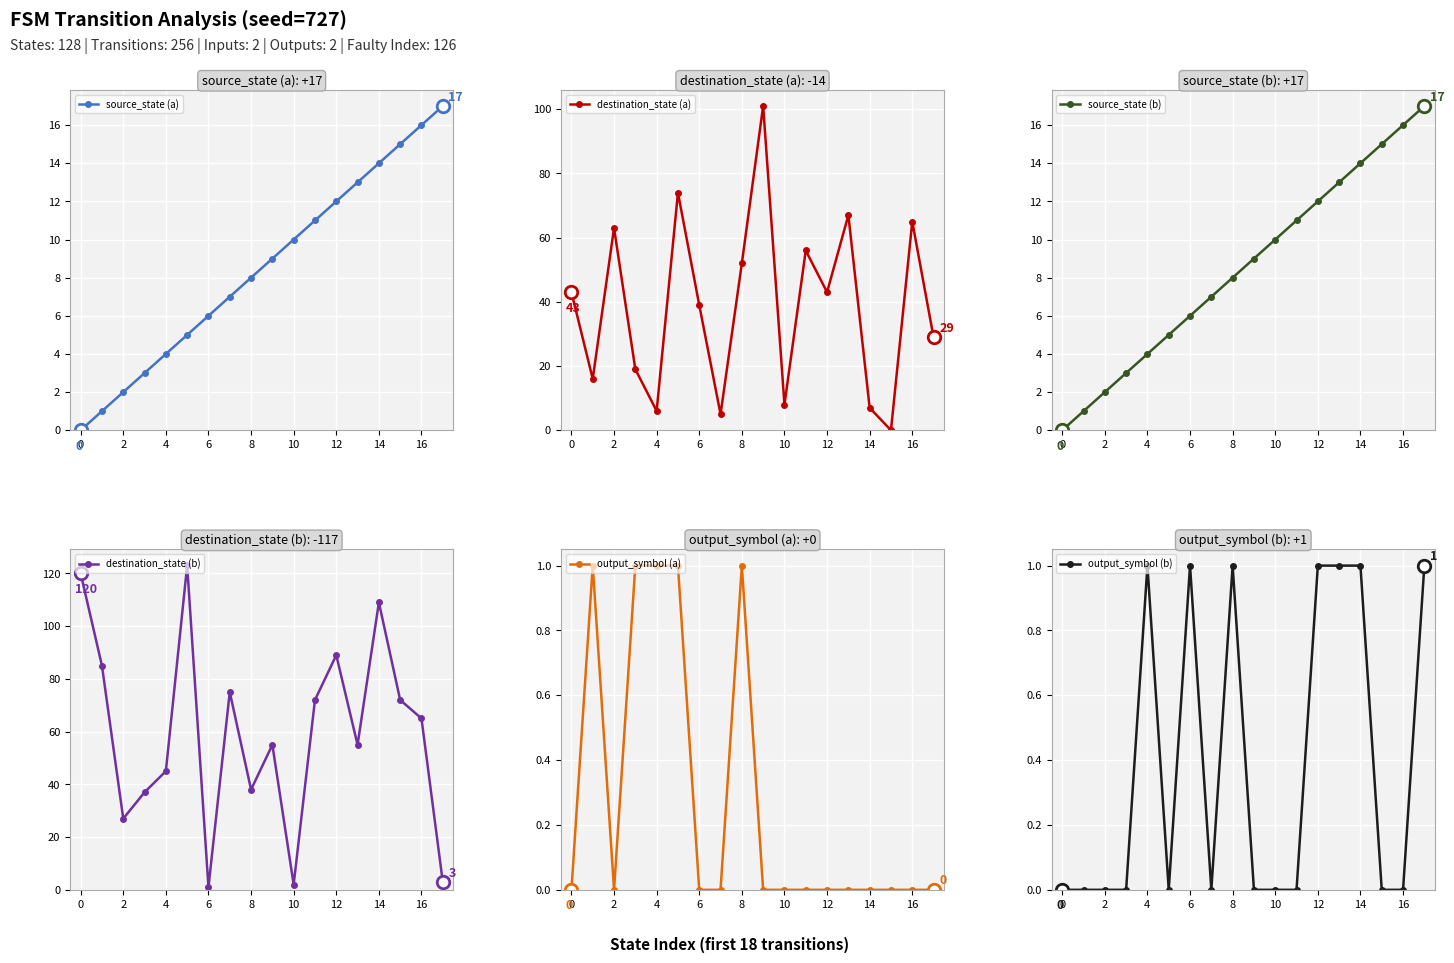

What is the difference between the highest and lowest values at 12?

39